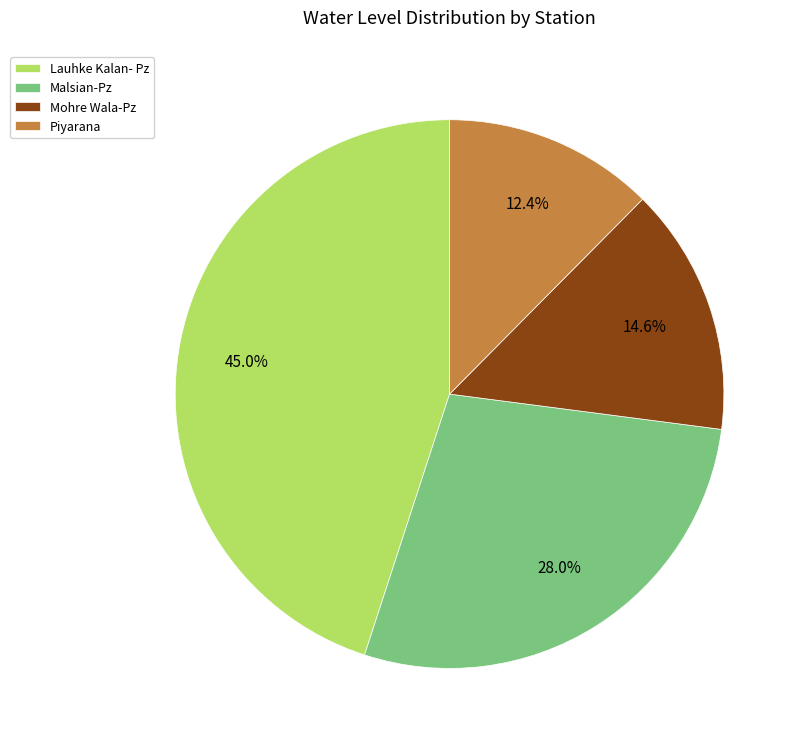

What is the smallest slice in the pie chart?

Piyarana